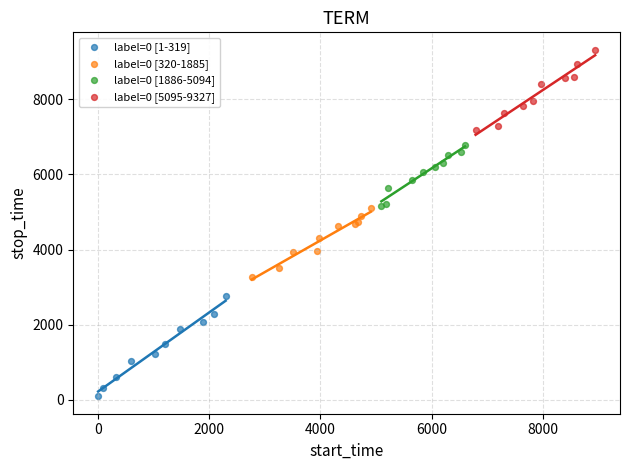

Which series reaches the maximum Y coordinate?

label=0 [5095-9327]